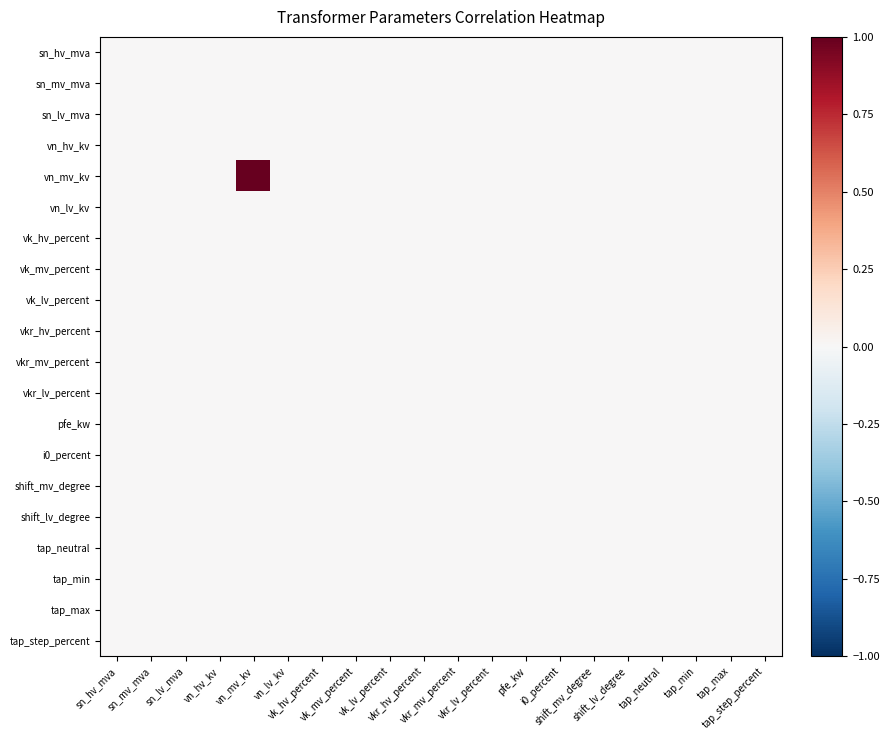

Reading left to right, extract all data points from this chart.

sn_hv_mva: sn_hv_mva=0.0	sn_mv_mva=0.0	sn_lv_mva=0.0	vn_hv_kv=0.0	vn_mv_kv=0.0	vn_lv_kv=0.0	vk_hv_percent=0.0	vk_mv_percent=0.0	vk_lv_percent=0.0	vkr_hv_percent=0.0	vkr_mv_percent=0.0	vkr_lv_percent=0.0	pfe_kw=0.0	i0_percent=0.0	shift_mv_degree=0.0	shift_lv_degree=0.0	tap_neutral=0.0	tap_min=0.0	tap_max=0.0	tap_step_percent=0.0
sn_mv_mva: sn_hv_mva=0.0	sn_mv_mva=0.0	sn_lv_mva=0.0	vn_hv_kv=0.0	vn_mv_kv=0.0	vn_lv_kv=0.0	vk_hv_percent=0.0	vk_mv_percent=0.0	vk_lv_percent=0.0	vkr_hv_percent=0.0	vkr_mv_percent=0.0	vkr_lv_percent=0.0	pfe_kw=0.0	i0_percent=0.0	shift_mv_degree=0.0	shift_lv_degree=0.0	tap_neutral=0.0	tap_min=0.0	tap_max=0.0	tap_step_percent=0.0
sn_lv_mva: sn_hv_mva=0.0	sn_mv_mva=0.0	sn_lv_mva=0.0	vn_hv_kv=0.0	vn_mv_kv=0.0	vn_lv_kv=0.0	vk_hv_percent=0.0	vk_mv_percent=0.0	vk_lv_percent=0.0	vkr_hv_percent=0.0	vkr_mv_percent=0.0	vkr_lv_percent=0.0	pfe_kw=0.0	i0_percent=0.0	shift_mv_degree=0.0	shift_lv_degree=0.0	tap_neutral=0.0	tap_min=0.0	tap_max=0.0	tap_step_percent=0.0
vn_hv_kv: sn_hv_mva=0.0	sn_mv_mva=0.0	sn_lv_mva=0.0	vn_hv_kv=0.0	vn_mv_kv=0.0	vn_lv_kv=0.0	vk_hv_percent=0.0	vk_mv_percent=0.0	vk_lv_percent=0.0	vkr_hv_percent=0.0	vkr_mv_percent=0.0	vkr_lv_percent=0.0	pfe_kw=0.0	i0_percent=0.0	shift_mv_degree=0.0	shift_lv_degree=0.0	tap_neutral=0.0	tap_min=0.0	tap_max=0.0	tap_step_percent=0.0
vn_mv_kv: sn_hv_mva=0.0	sn_mv_mva=0.0	sn_lv_mva=0.0	vn_hv_kv=0.0	vn_mv_kv=1.0	vn_lv_kv=0.0	vk_hv_percent=0.0	vk_mv_percent=0.0	vk_lv_percent=0.0	vkr_hv_percent=0.0	vkr_mv_percent=0.0	vkr_lv_percent=0.0	pfe_kw=0.0	i0_percent=0.0	shift_mv_degree=0.0	shift_lv_degree=0.0	tap_neutral=0.0	tap_min=0.0	tap_max=0.0	tap_step_percent=0.0
vn_lv_kv: sn_hv_mva=0.0	sn_mv_mva=0.0	sn_lv_mva=0.0	vn_hv_kv=0.0	vn_mv_kv=0.0	vn_lv_kv=0.0	vk_hv_percent=0.0	vk_mv_percent=0.0	vk_lv_percent=0.0	vkr_hv_percent=0.0	vkr_mv_percent=0.0	vkr_lv_percent=0.0	pfe_kw=0.0	i0_percent=0.0	shift_mv_degree=0.0	shift_lv_degree=0.0	tap_neutral=0.0	tap_min=0.0	tap_max=0.0	tap_step_percent=0.0
vk_hv_percent: sn_hv_mva=0.0	sn_mv_mva=0.0	sn_lv_mva=0.0	vn_hv_kv=0.0	vn_mv_kv=0.0	vn_lv_kv=0.0	vk_hv_percent=0.0	vk_mv_percent=0.0	vk_lv_percent=0.0	vkr_hv_percent=0.0	vkr_mv_percent=0.0	vkr_lv_percent=0.0	pfe_kw=0.0	i0_percent=0.0	shift_mv_degree=0.0	shift_lv_degree=0.0	tap_neutral=0.0	tap_min=0.0	tap_max=0.0	tap_step_percent=0.0
vk_mv_percent: sn_hv_mva=0.0	sn_mv_mva=0.0	sn_lv_mva=0.0	vn_hv_kv=0.0	vn_mv_kv=0.0	vn_lv_kv=0.0	vk_hv_percent=0.0	vk_mv_percent=0.0	vk_lv_percent=0.0	vkr_hv_percent=0.0	vkr_mv_percent=0.0	vkr_lv_percent=0.0	pfe_kw=0.0	i0_percent=0.0	shift_mv_degree=0.0	shift_lv_degree=0.0	tap_neutral=0.0	tap_min=0.0	tap_max=0.0	tap_step_percent=0.0
vk_lv_percent: sn_hv_mva=0.0	sn_mv_mva=0.0	sn_lv_mva=0.0	vn_hv_kv=0.0	vn_mv_kv=0.0	vn_lv_kv=0.0	vk_hv_percent=0.0	vk_mv_percent=0.0	vk_lv_percent=0.0	vkr_hv_percent=0.0	vkr_mv_percent=0.0	vkr_lv_percent=0.0	pfe_kw=0.0	i0_percent=0.0	shift_mv_degree=0.0	shift_lv_degree=0.0	tap_neutral=0.0	tap_min=0.0	tap_max=0.0	tap_step_percent=0.0
vkr_hv_percent: sn_hv_mva=0.0	sn_mv_mva=0.0	sn_lv_mva=0.0	vn_hv_kv=0.0	vn_mv_kv=0.0	vn_lv_kv=0.0	vk_hv_percent=0.0	vk_mv_percent=0.0	vk_lv_percent=0.0	vkr_hv_percent=0.0	vkr_mv_percent=0.0	vkr_lv_percent=0.0	pfe_kw=0.0	i0_percent=0.0	shift_mv_degree=0.0	shift_lv_degree=0.0	tap_neutral=0.0	tap_min=0.0	tap_max=0.0	tap_step_percent=0.0
vkr_mv_percent: sn_hv_mva=0.0	sn_mv_mva=0.0	sn_lv_mva=0.0	vn_hv_kv=0.0	vn_mv_kv=0.0	vn_lv_kv=0.0	vk_hv_percent=0.0	vk_mv_percent=0.0	vk_lv_percent=0.0	vkr_hv_percent=0.0	vkr_mv_percent=0.0	vkr_lv_percent=0.0	pfe_kw=0.0	i0_percent=0.0	shift_mv_degree=0.0	shift_lv_degree=0.0	tap_neutral=0.0	tap_min=0.0	tap_max=0.0	tap_step_percent=0.0
vkr_lv_percent: sn_hv_mva=0.0	sn_mv_mva=0.0	sn_lv_mva=0.0	vn_hv_kv=0.0	vn_mv_kv=0.0	vn_lv_kv=0.0	vk_hv_percent=0.0	vk_mv_percent=0.0	vk_lv_percent=0.0	vkr_hv_percent=0.0	vkr_mv_percent=0.0	vkr_lv_percent=0.0	pfe_kw=0.0	i0_percent=0.0	shift_mv_degree=0.0	shift_lv_degree=0.0	tap_neutral=0.0	tap_min=0.0	tap_max=0.0	tap_step_percent=0.0
pfe_kw: sn_hv_mva=0.0	sn_mv_mva=0.0	sn_lv_mva=0.0	vn_hv_kv=0.0	vn_mv_kv=0.0	vn_lv_kv=0.0	vk_hv_percent=0.0	vk_mv_percent=0.0	vk_lv_percent=0.0	vkr_hv_percent=0.0	vkr_mv_percent=0.0	vkr_lv_percent=0.0	pfe_kw=0.0	i0_percent=0.0	shift_mv_degree=0.0	shift_lv_degree=0.0	tap_neutral=0.0	tap_min=0.0	tap_max=0.0	tap_step_percent=0.0
i0_percent: sn_hv_mva=0.0	sn_mv_mva=0.0	sn_lv_mva=0.0	vn_hv_kv=0.0	vn_mv_kv=0.0	vn_lv_kv=0.0	vk_hv_percent=0.0	vk_mv_percent=0.0	vk_lv_percent=0.0	vkr_hv_percent=0.0	vkr_mv_percent=0.0	vkr_lv_percent=0.0	pfe_kw=0.0	i0_percent=0.0	shift_mv_degree=0.0	shift_lv_degree=0.0	tap_neutral=0.0	tap_min=0.0	tap_max=0.0	tap_step_percent=0.0
shift_mv_degree: sn_hv_mva=0.0	sn_mv_mva=0.0	sn_lv_mva=0.0	vn_hv_kv=0.0	vn_mv_kv=0.0	vn_lv_kv=0.0	vk_hv_percent=0.0	vk_mv_percent=0.0	vk_lv_percent=0.0	vkr_hv_percent=0.0	vkr_mv_percent=0.0	vkr_lv_percent=0.0	pfe_kw=0.0	i0_percent=0.0	shift_mv_degree=0.0	shift_lv_degree=0.0	tap_neutral=0.0	tap_min=0.0	tap_max=0.0	tap_step_percent=0.0
shift_lv_degree: sn_hv_mva=0.0	sn_mv_mva=0.0	sn_lv_mva=0.0	vn_hv_kv=0.0	vn_mv_kv=0.0	vn_lv_kv=0.0	vk_hv_percent=0.0	vk_mv_percent=0.0	vk_lv_percent=0.0	vkr_hv_percent=0.0	vkr_mv_percent=0.0	vkr_lv_percent=0.0	pfe_kw=0.0	i0_percent=0.0	shift_mv_degree=0.0	shift_lv_degree=0.0	tap_neutral=0.0	tap_min=0.0	tap_max=0.0	tap_step_percent=0.0
tap_neutral: sn_hv_mva=0.0	sn_mv_mva=0.0	sn_lv_mva=0.0	vn_hv_kv=0.0	vn_mv_kv=0.0	vn_lv_kv=0.0	vk_hv_percent=0.0	vk_mv_percent=0.0	vk_lv_percent=0.0	vkr_hv_percent=0.0	vkr_mv_percent=0.0	vkr_lv_percent=0.0	pfe_kw=0.0	i0_percent=0.0	shift_mv_degree=0.0	shift_lv_degree=0.0	tap_neutral=0.0	tap_min=0.0	tap_max=0.0	tap_step_percent=0.0
tap_min: sn_hv_mva=0.0	sn_mv_mva=0.0	sn_lv_mva=0.0	vn_hv_kv=0.0	vn_mv_kv=0.0	vn_lv_kv=0.0	vk_hv_percent=0.0	vk_mv_percent=0.0	vk_lv_percent=0.0	vkr_hv_percent=0.0	vkr_mv_percent=0.0	vkr_lv_percent=0.0	pfe_kw=0.0	i0_percent=0.0	shift_mv_degree=0.0	shift_lv_degree=0.0	tap_neutral=0.0	tap_min=0.0	tap_max=0.0	tap_step_percent=0.0
tap_max: sn_hv_mva=0.0	sn_mv_mva=0.0	sn_lv_mva=0.0	vn_hv_kv=0.0	vn_mv_kv=0.0	vn_lv_kv=0.0	vk_hv_percent=0.0	vk_mv_percent=0.0	vk_lv_percent=0.0	vkr_hv_percent=0.0	vkr_mv_percent=0.0	vkr_lv_percent=0.0	pfe_kw=0.0	i0_percent=0.0	shift_mv_degree=0.0	shift_lv_degree=0.0	tap_neutral=0.0	tap_min=0.0	tap_max=0.0	tap_step_percent=0.0
tap_step_percent: sn_hv_mva=0.0	sn_mv_mva=0.0	sn_lv_mva=0.0	vn_hv_kv=0.0	vn_mv_kv=0.0	vn_lv_kv=0.0	vk_hv_percent=0.0	vk_mv_percent=0.0	vk_lv_percent=0.0	vkr_hv_percent=0.0	vkr_mv_percent=0.0	vkr_lv_percent=0.0	pfe_kw=0.0	i0_percent=0.0	shift_mv_degree=0.0	shift_lv_degree=0.0	tap_neutral=0.0	tap_min=0.0	tap_max=0.0	tap_step_percent=0.0